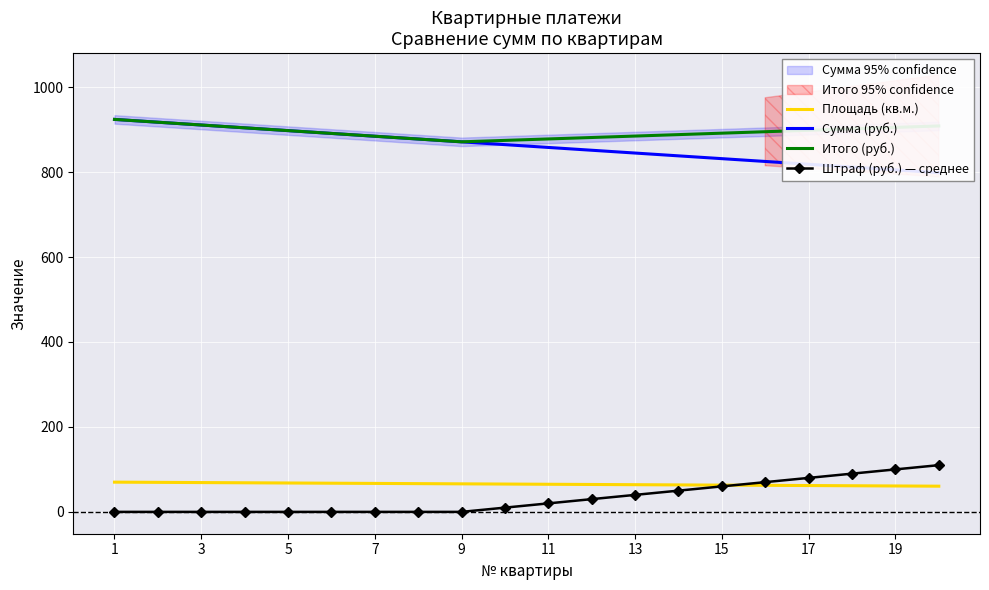

What is the difference between the maximum and minimum values in the Площадь (кв.м.) series?

9.5